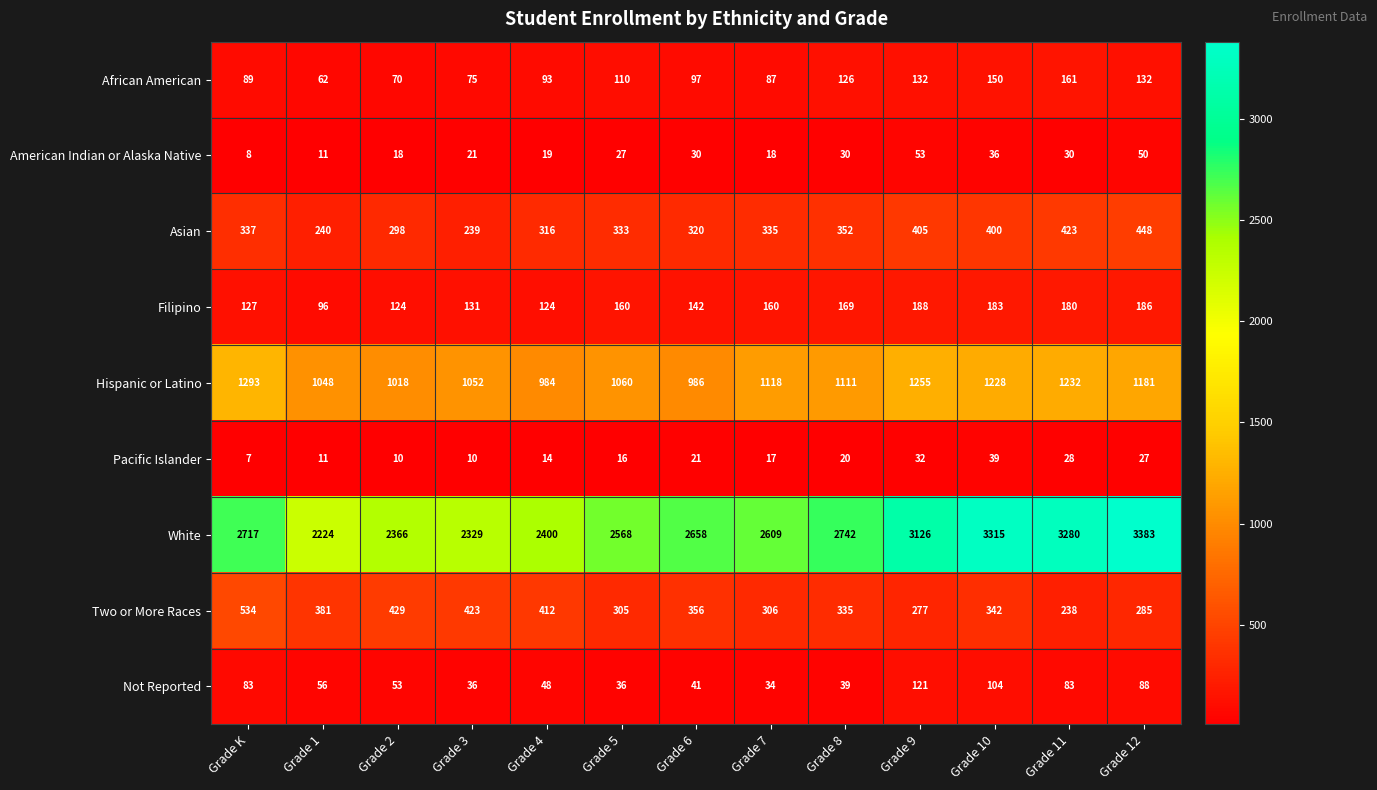

What is the total value across all series at Grade K?

5195